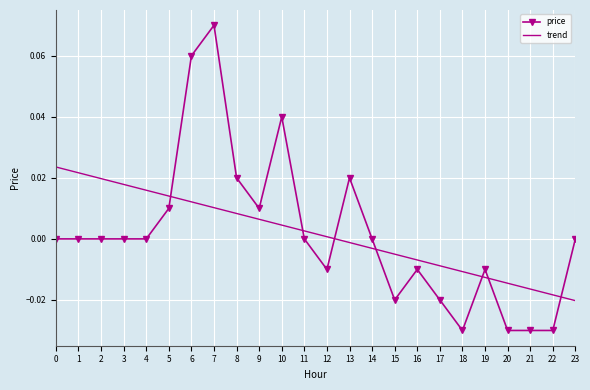

True or false: price and trend intersect in this chart.

True